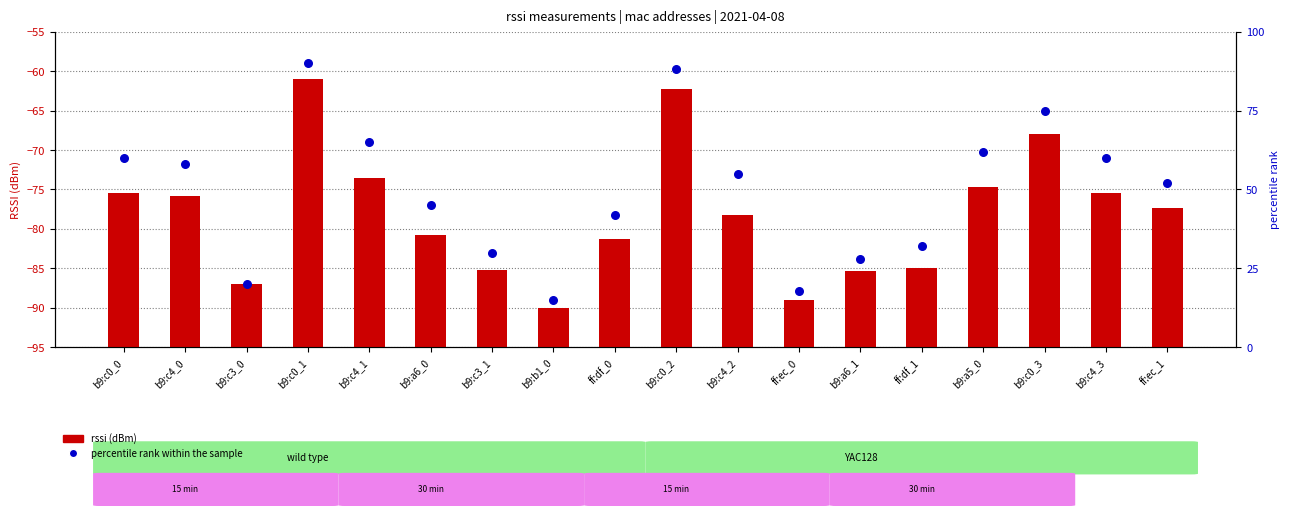

At which category is the sum across all series the highest?

b9:c0_1